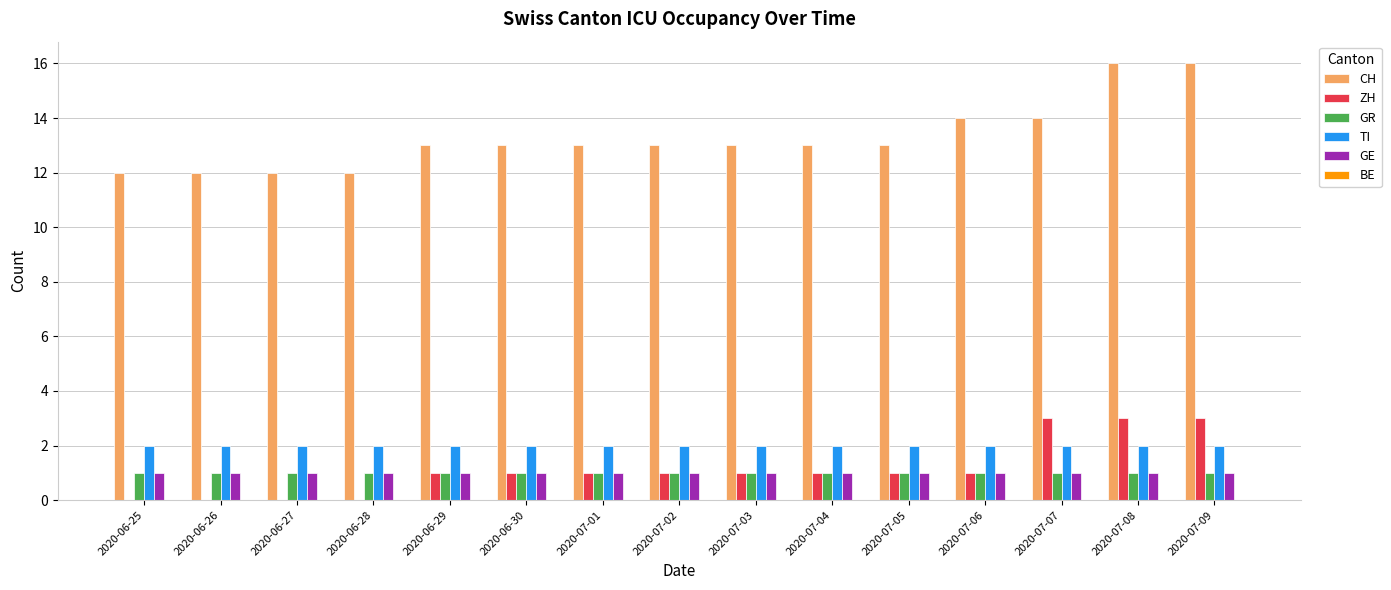

Which series has the largest total across all categories?

CH